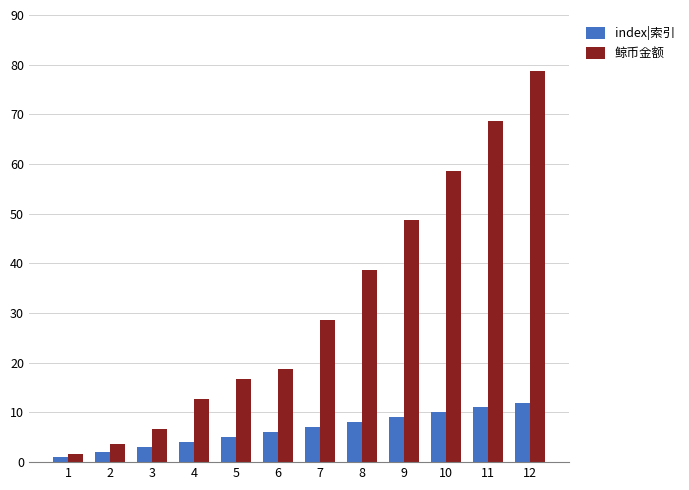

What is the difference between the maximum and second lowest values in the index|索引 series?

10.0